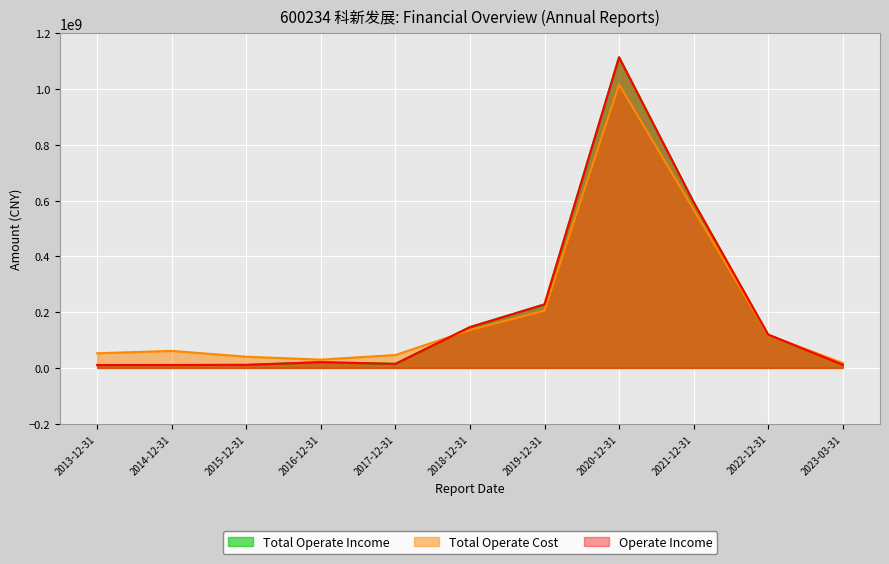

What is the label of the 2nd point from the left?

2014-12-31